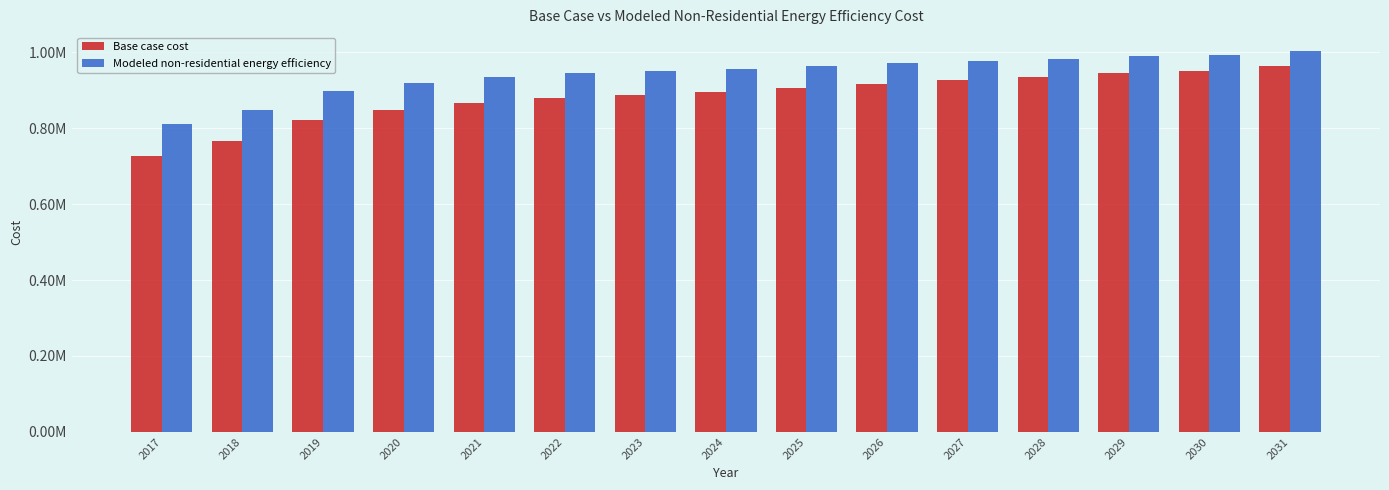

Does the chart contain stacked bars?

No